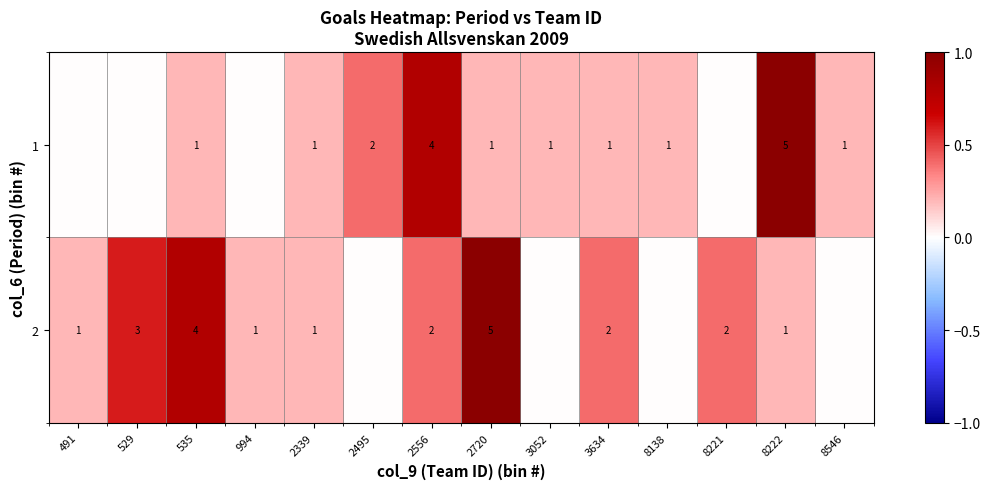

What is the difference between the 1 values at 8222 and 2720?

4